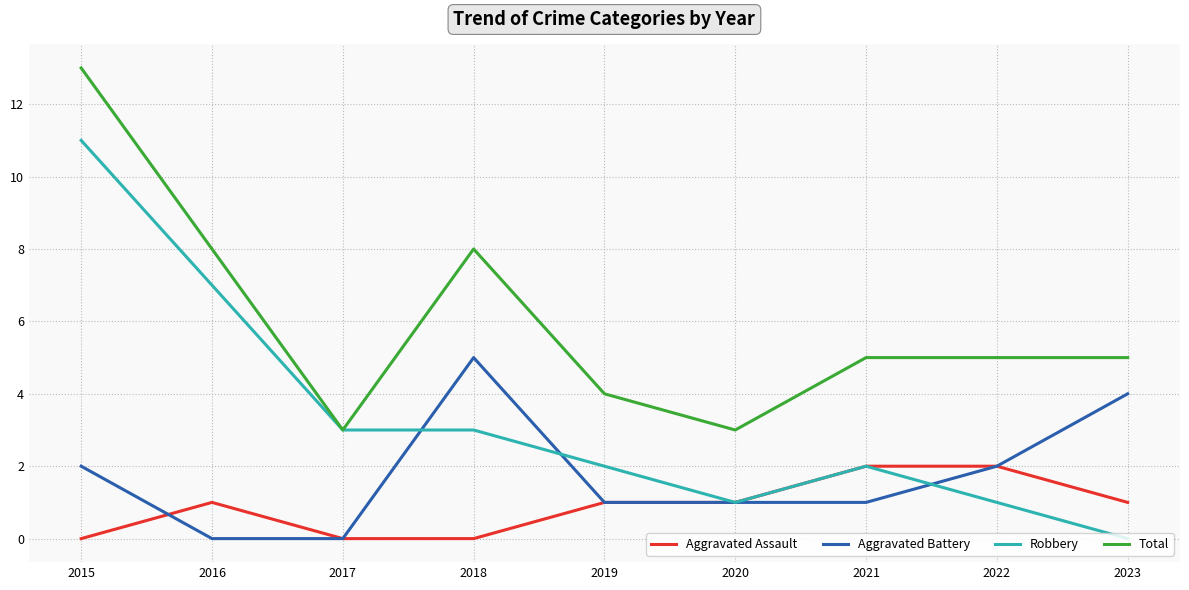

What are all the series names shown in the legend?

Aggravated Assault, Aggravated Battery, Robbery, Total